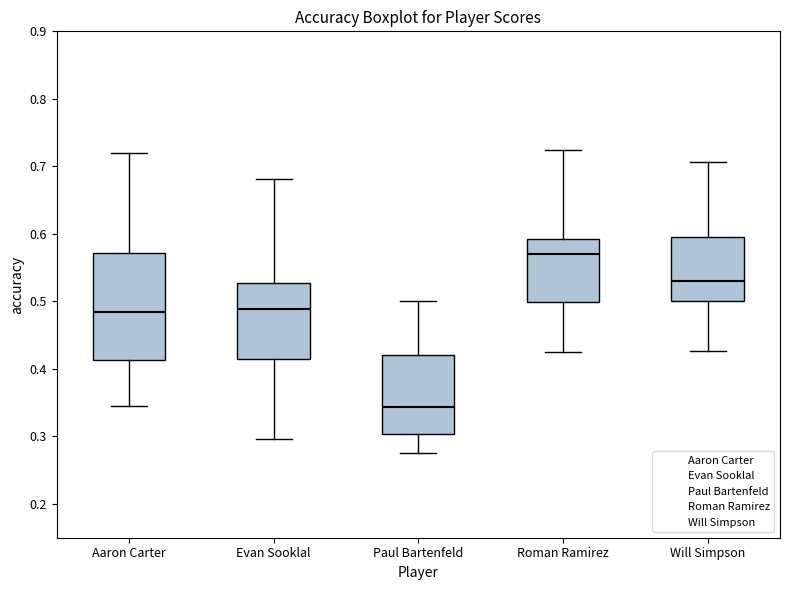

Where does the median line of the box for Roman Ramirez sit on the y-axis? The values are not printed on the chart, so give them approximately, as read against the axis.

0.57